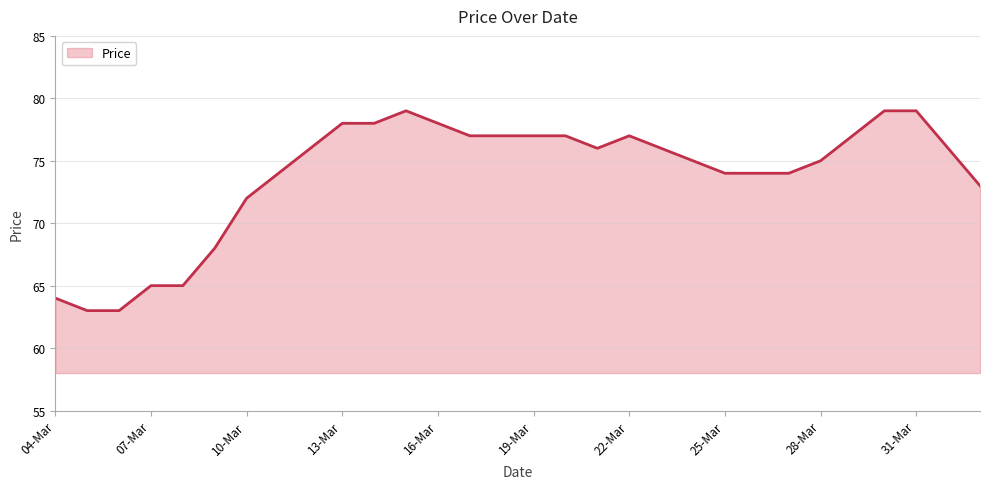

What is the maximum value shown in the chart?

79